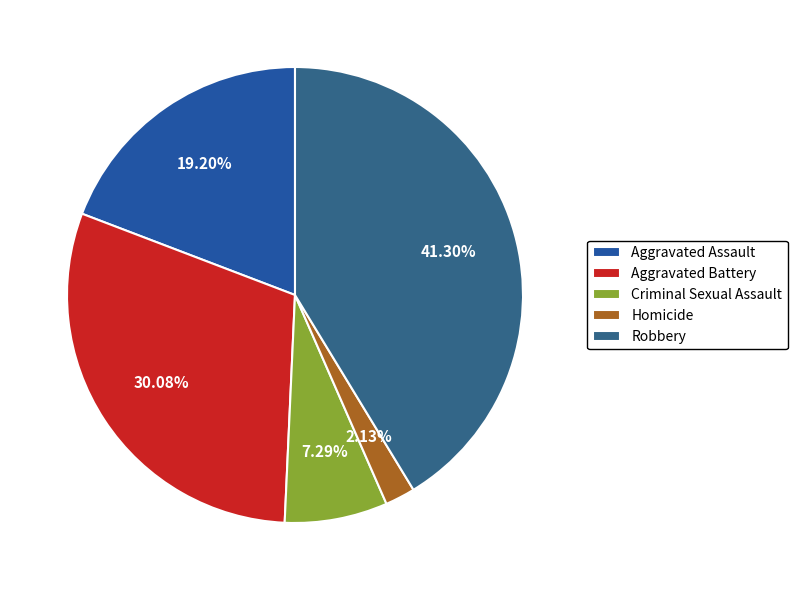

Approximately how many times larger is the value at Homicide compared to Aggravated Assault?

0.1